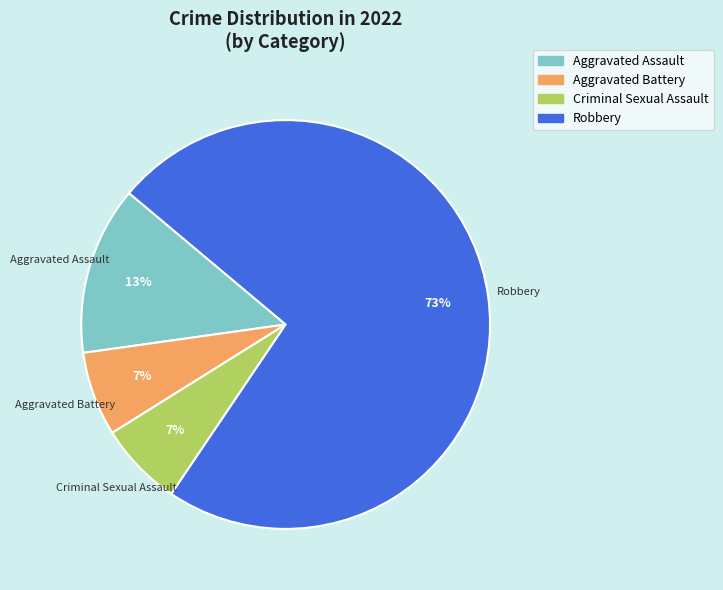

To the nearest percent, what percentage of the pie is Aggravated Assault?

13%